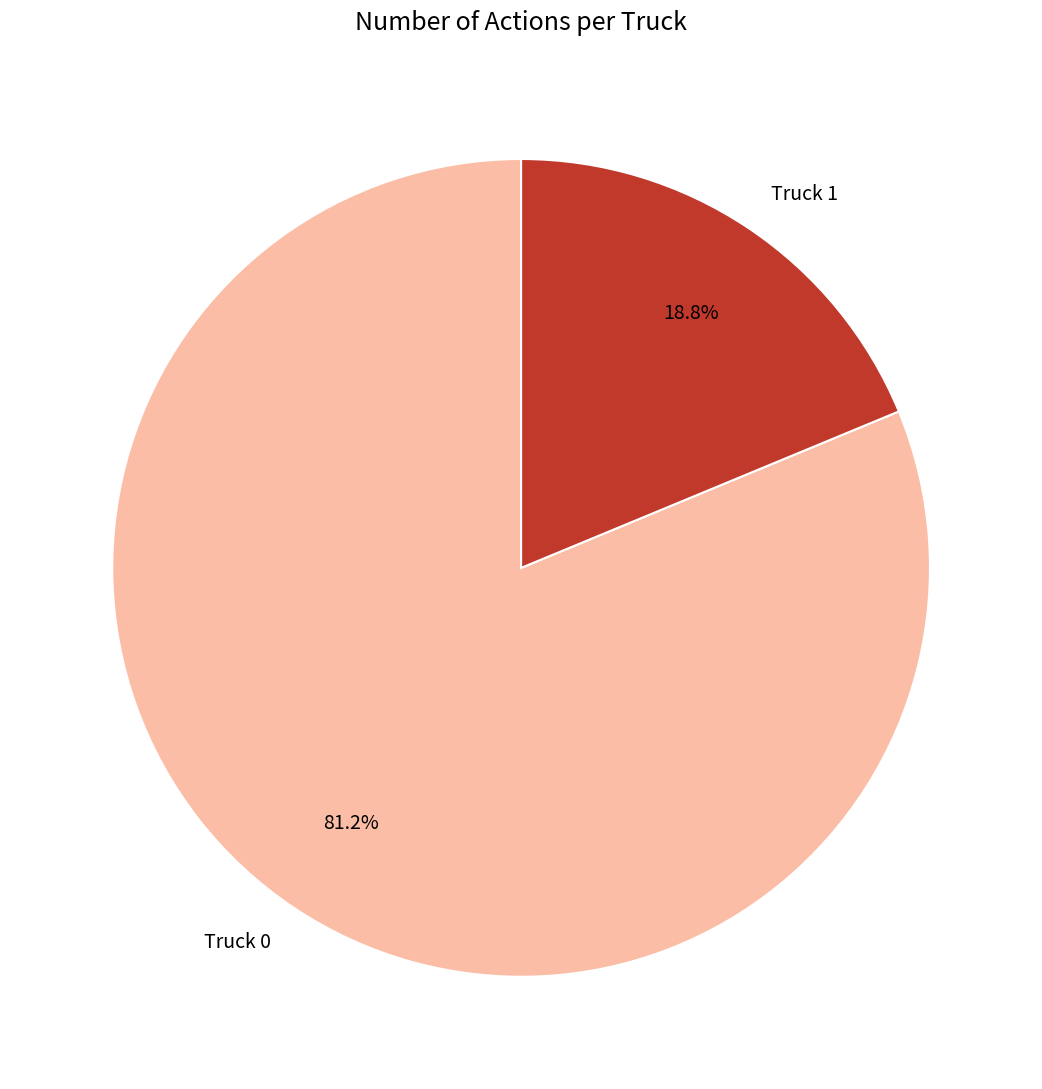

To the nearest percent, what is the average slice percentage?

50%